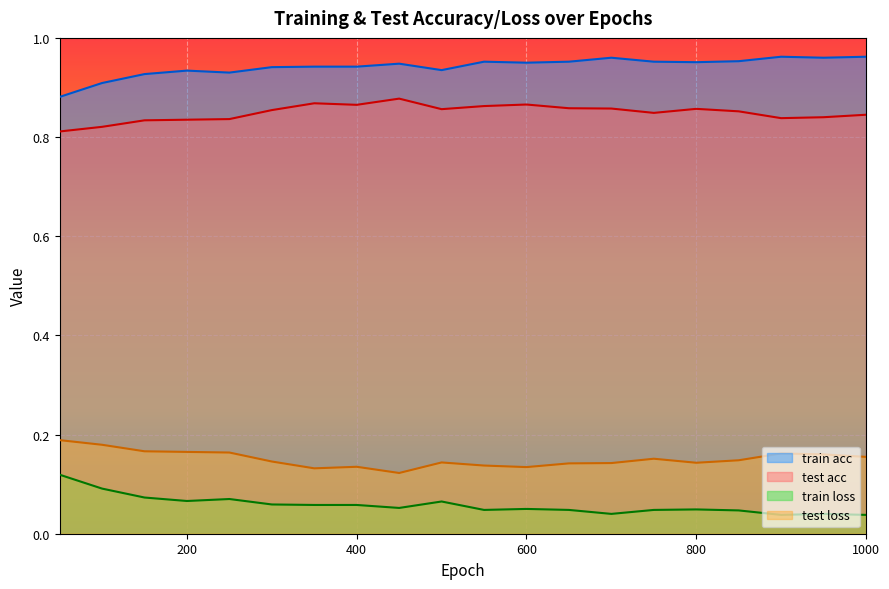

Which series has the largest range (max minus min)?

train loss